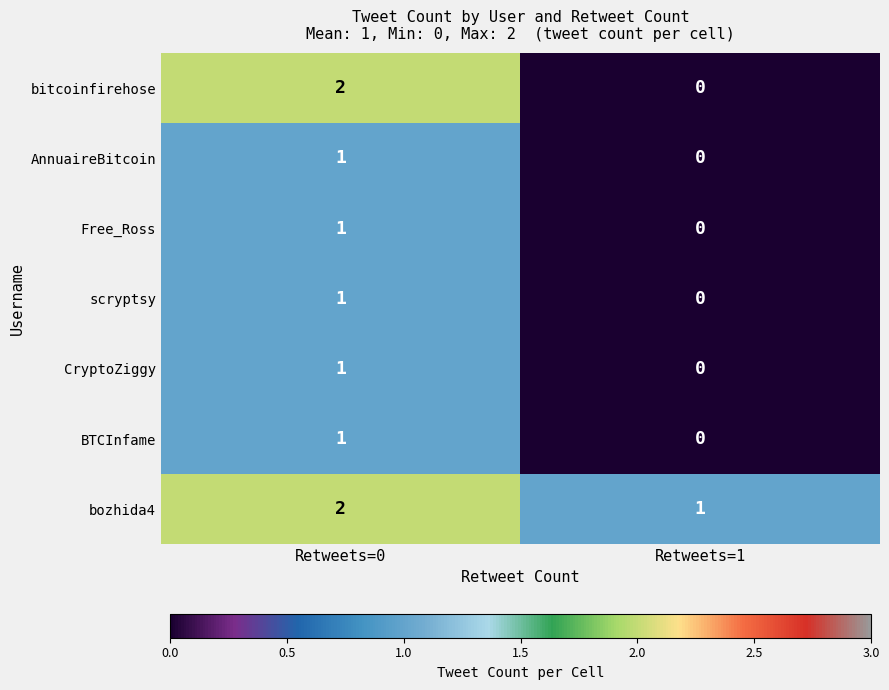

At which category is the sum across all series the highest?

Retweets=0